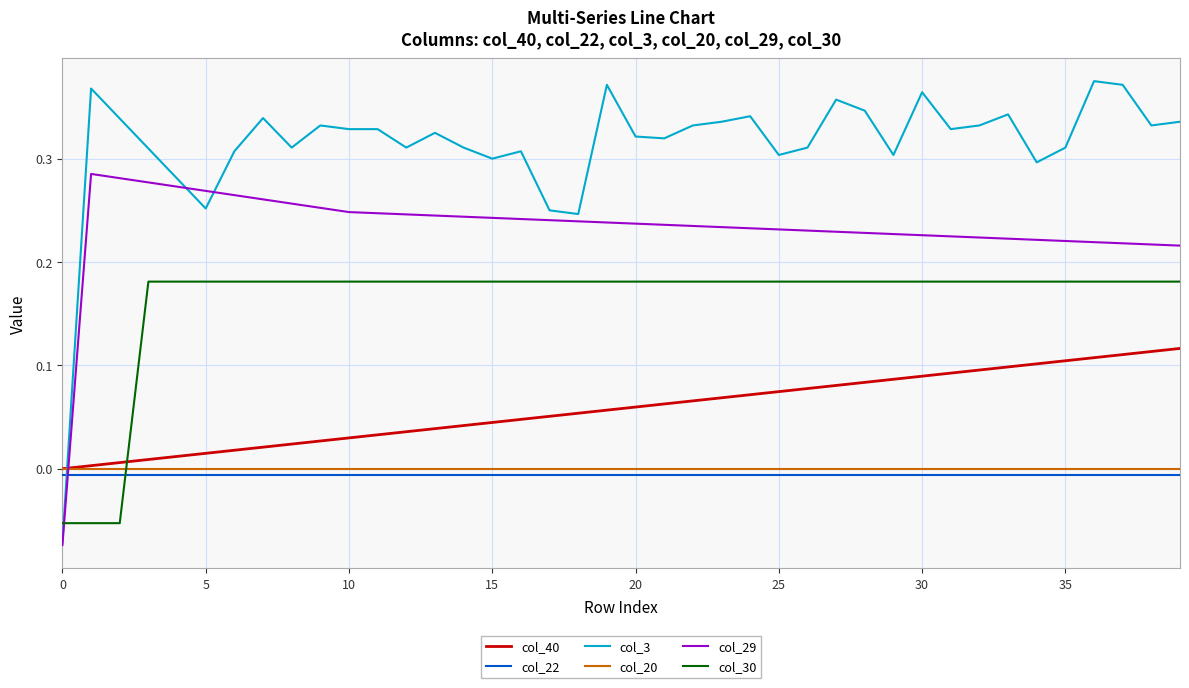

True or false: col_22 and col_20 intersect in this chart.

False